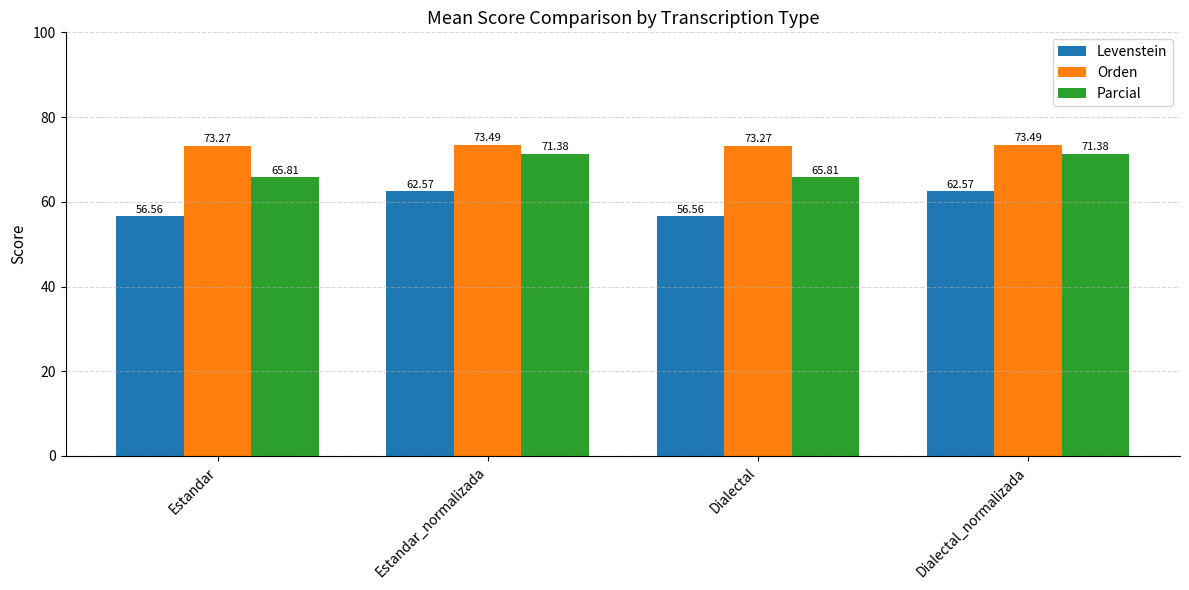

At how many categories does at least one series exceed 57?

4